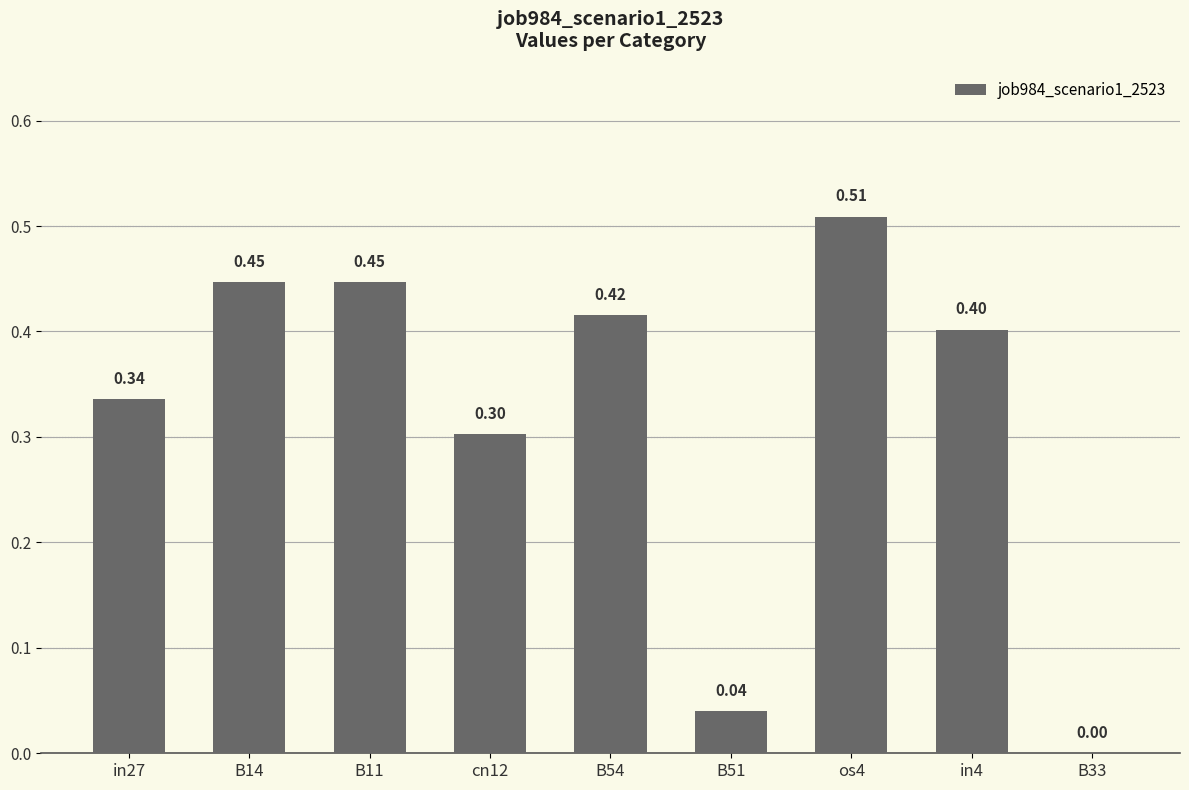

Between B54 and os4, which is larger?

os4